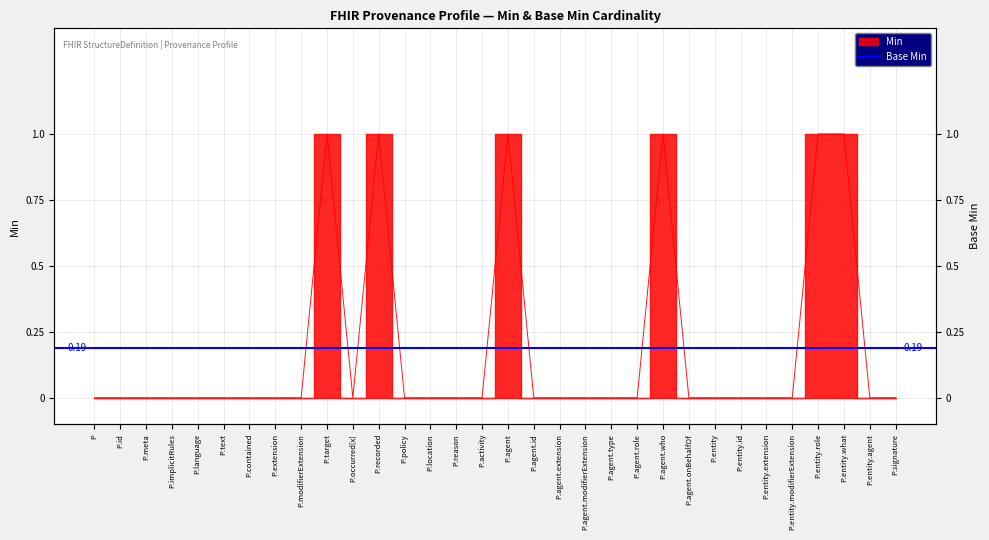

List the labels in order of value, largest first.

P.target, P.recorded, P.agent, P.agent.who, P.entity.role, P.entity.what, P, P.id, P.meta, P.implicitRules, P.language, P.text, P.contained, P.extension, P.modifierExtension, P.occurred[x], P.policy, P.location, P.reason, P.activity, P.agent.id, P.agent.extension, P.agent.modifierExtension, P.agent.type, P.agent.role, P.agent.onBehalfOf, P.entity, P.entity.id, P.entity.extension, P.entity.modifierExtension, P.entity.agent, P.signature